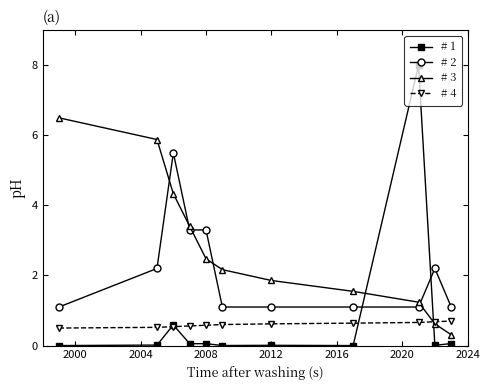

Which series has the widest spread of values?

# 1